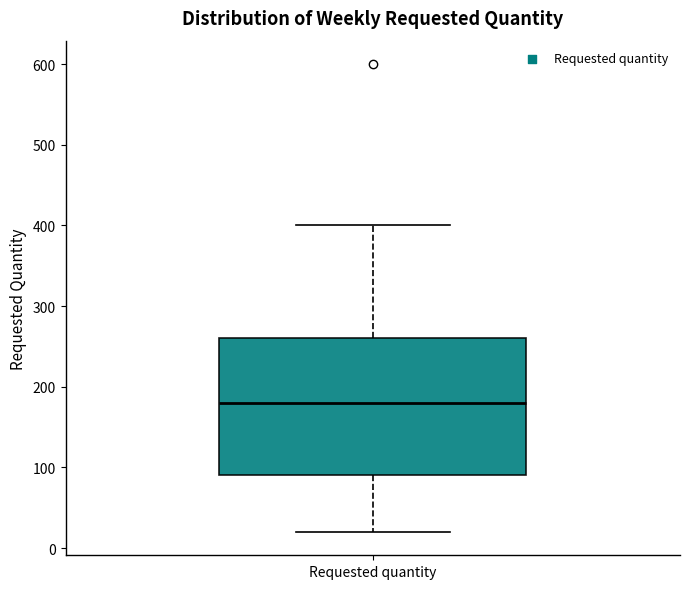

Where is the upper edge of the box for Requested quantity on the y-axis? The values are not printed on the chart, so give them approximately, as read against the axis.

260